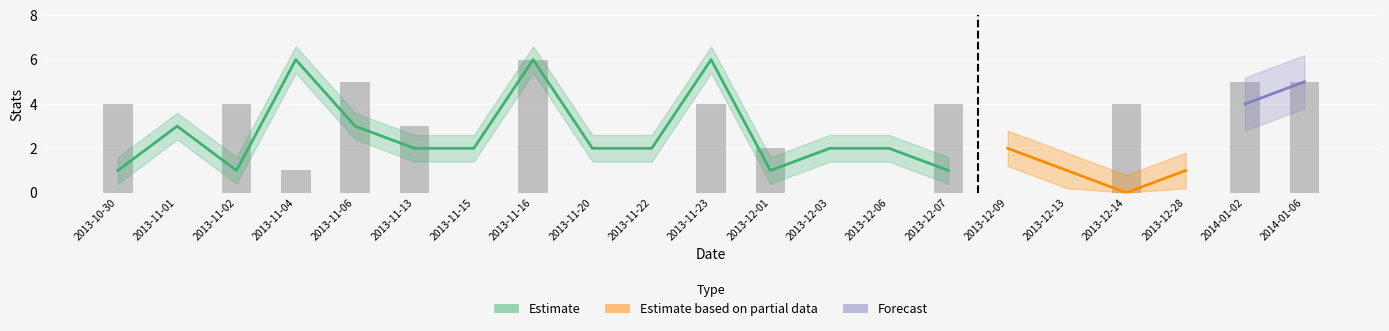

List the labels in order of PTS value, largest first.

2013-11-16, 2013-11-06, 2014-01-02, 2014-01-06, 2013-10-30, 2013-11-02, 2013-11-23, 2013-12-07, 2013-12-14, 2013-11-13, 2013-12-01, 2013-11-04, 2013-11-01, 2013-11-15, 2013-11-20, 2013-11-22, 2013-12-03, 2013-12-06, 2013-12-09, 2013-12-13, 2013-12-28